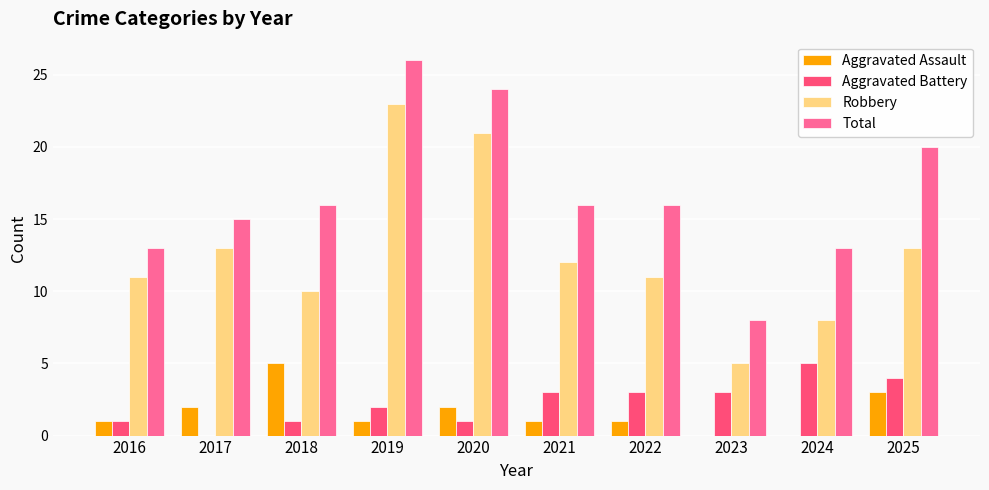

What are all the series names shown in the legend?

Aggravated Assault, Aggravated Battery, Robbery, Total